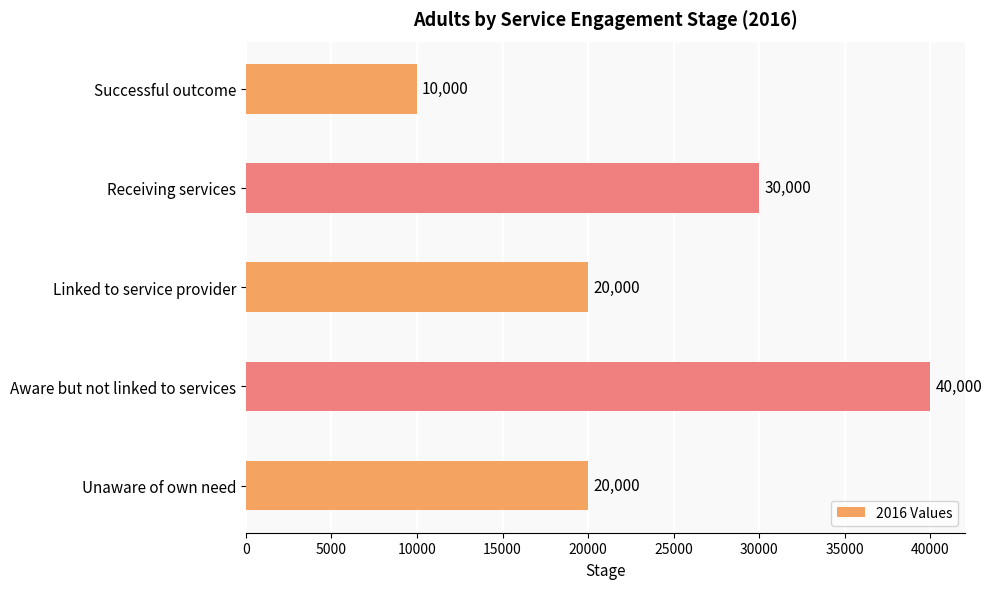

Approximately how many times larger is the value at Linked to service provider compared to Unaware of own need?

1.0